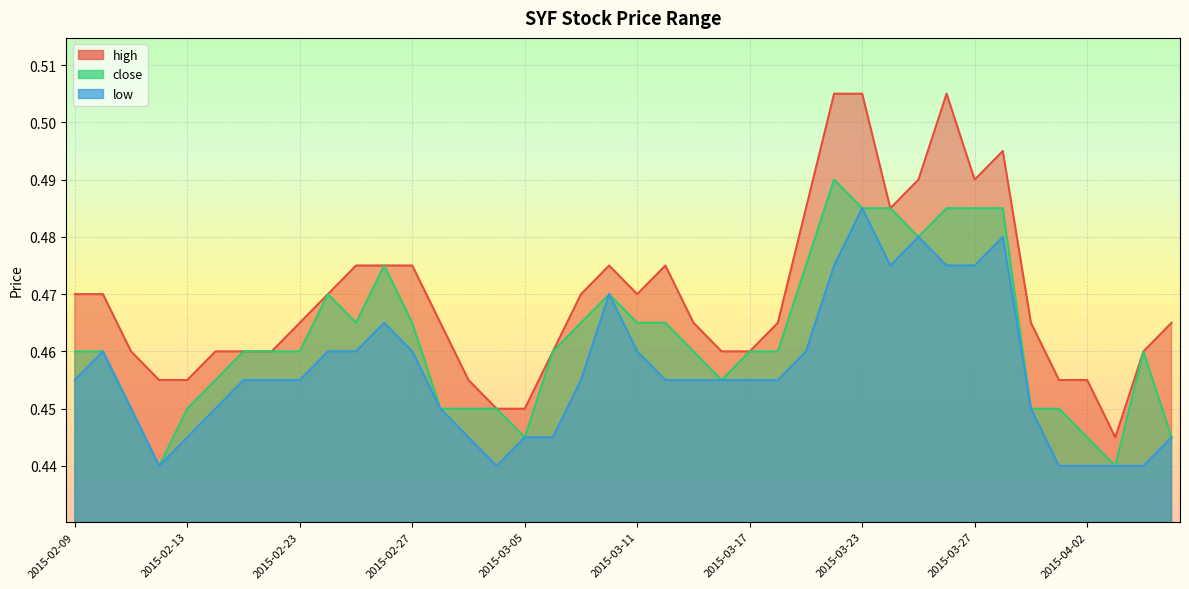

Reading left to right, what are all the values shown in this chart?

high: 2015-02-09=0.5	2015-02-10=0.5	2015-02-11=0.5	2015-02-12=0.5	2015-02-13=0.5	2015-02-16=0.5	2015-02-17=0.5	2015-02-18=0.5	2015-02-23=0.5	2015-02-24=0.5	2015-02-25=0.5	2015-02-26=0.5	2015-02-27=0.5	2015-03-02=0.5	2015-03-03=0.5	2015-03-04=0.5	2015-03-05=0.5	2015-03-06=0.5	2015-03-09=0.5	2015-03-10=0.5	2015-03-11=0.5	2015-03-12=0.5	2015-03-13=0.5	2015-03-16=0.5	2015-03-17=0.5	2015-03-18=0.5	2015-03-19=0.5	2015-03-20=0.5	2015-03-23=0.5	2015-03-24=0.5	2015-03-25=0.5	2015-03-26=0.5	2015-03-27=0.5	2015-03-30=0.5	2015-03-31=0.5	2015-04-01=0.5	2015-04-02=0.5	2015-04-03=0.4	2015-04-06=0.5	2015-04-07=0.5
close: 2015-02-09=0.5	2015-02-10=0.5	2015-02-11=0.5	2015-02-12=0.4	2015-02-13=0.5	2015-02-16=0.5	2015-02-17=0.5	2015-02-18=0.5	2015-02-23=0.5	2015-02-24=0.5	2015-02-25=0.5	2015-02-26=0.5	2015-02-27=0.5	2015-03-02=0.5	2015-03-03=0.5	2015-03-04=0.5	2015-03-05=0.4	2015-03-06=0.5	2015-03-09=0.5	2015-03-10=0.5	2015-03-11=0.5	2015-03-12=0.5	2015-03-13=0.5	2015-03-16=0.5	2015-03-17=0.5	2015-03-18=0.5	2015-03-19=0.5	2015-03-20=0.5	2015-03-23=0.5	2015-03-24=0.5	2015-03-25=0.5	2015-03-26=0.5	2015-03-27=0.5	2015-03-30=0.5	2015-03-31=0.5	2015-04-01=0.5	2015-04-02=0.4	2015-04-03=0.4	2015-04-06=0.5	2015-04-07=0.4
low: 2015-02-09=0.5	2015-02-10=0.5	2015-02-11=0.5	2015-02-12=0.4	2015-02-13=0.4	2015-02-16=0.5	2015-02-17=0.5	2015-02-18=0.5	2015-02-23=0.5	2015-02-24=0.5	2015-02-25=0.5	2015-02-26=0.5	2015-02-27=0.5	2015-03-02=0.5	2015-03-03=0.4	2015-03-04=0.4	2015-03-05=0.4	2015-03-06=0.4	2015-03-09=0.5	2015-03-10=0.5	2015-03-11=0.5	2015-03-12=0.5	2015-03-13=0.5	2015-03-16=0.5	2015-03-17=0.5	2015-03-18=0.5	2015-03-19=0.5	2015-03-20=0.5	2015-03-23=0.5	2015-03-24=0.5	2015-03-25=0.5	2015-03-26=0.5	2015-03-27=0.5	2015-03-30=0.5	2015-03-31=0.5	2015-04-01=0.4	2015-04-02=0.4	2015-04-03=0.4	2015-04-06=0.4	2015-04-07=0.4